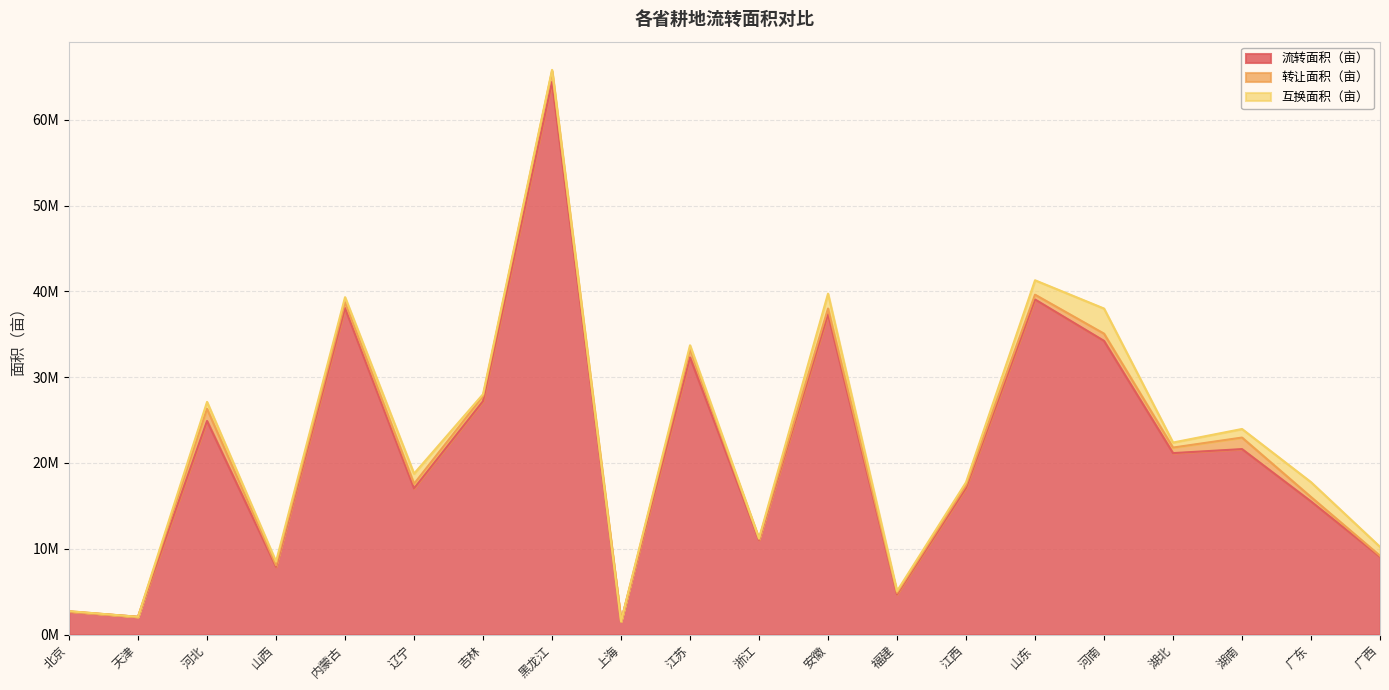

Rank the series by their maximum value, from highest to lowest.

流转面积（亩）, 互换面积（亩）, 转让面积（亩）